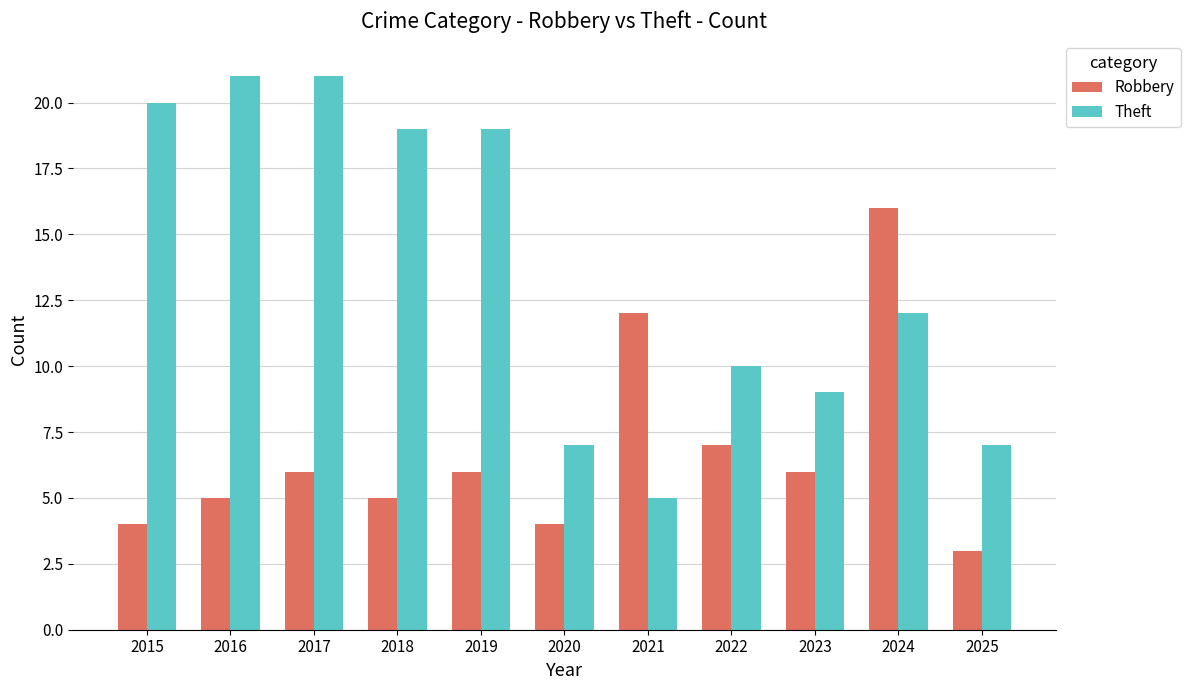

How many data points does each series have?

11